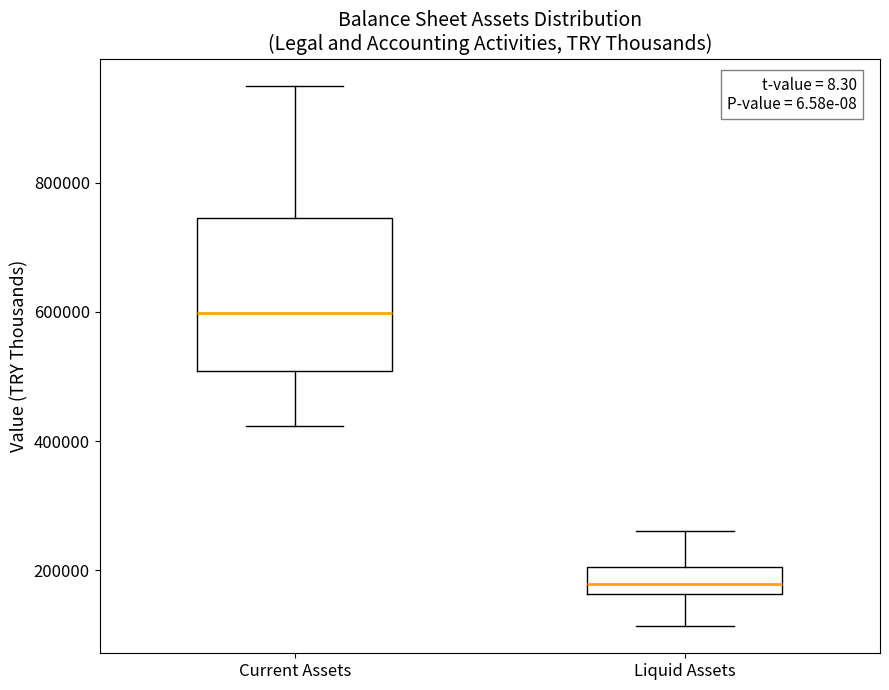

Reading left to right, transcribe this box plot: for each box, give where its median line is, the range the box spans, and where its two whiskers end, as read against the y-axis. The values are not printed on the chart, so give them approximately, as read against the axis.

Current Assets: median 600000, box 500000 to 740000, whiskers 420000 to 960000
Liquid Assets: median 180000, box 160000 to 200000, whiskers 120000 to 260000